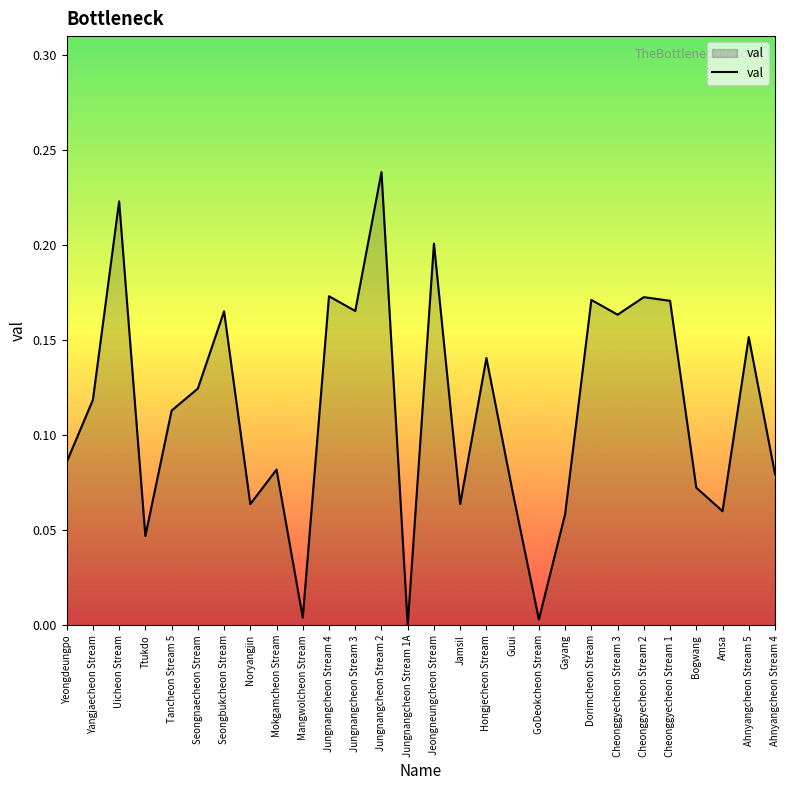

What is the sum of the values at Jungnangcheon Stream 2 and Yeongdeungpo?

0.3